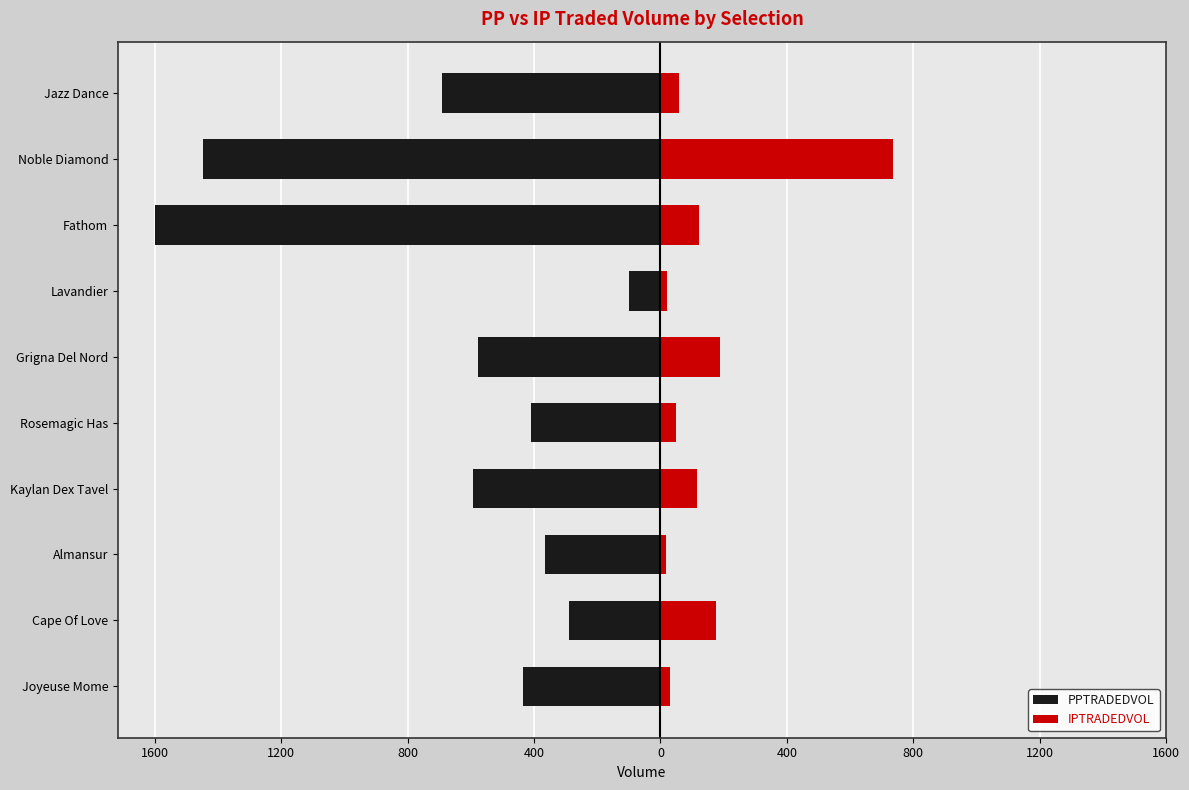

Reading left to right, list all the values displayed in this chart.

PPTRADEDVOL: -435.2	-289.0	-366.9	-594.6	-409.9	-577.2	-100.6	-1601.0	-1448.6	-693.4
IPTRADEDVOL: 29.2	176.4	18.7	116.9	50.3	186.9	21.7	121.5	735.8	58.6